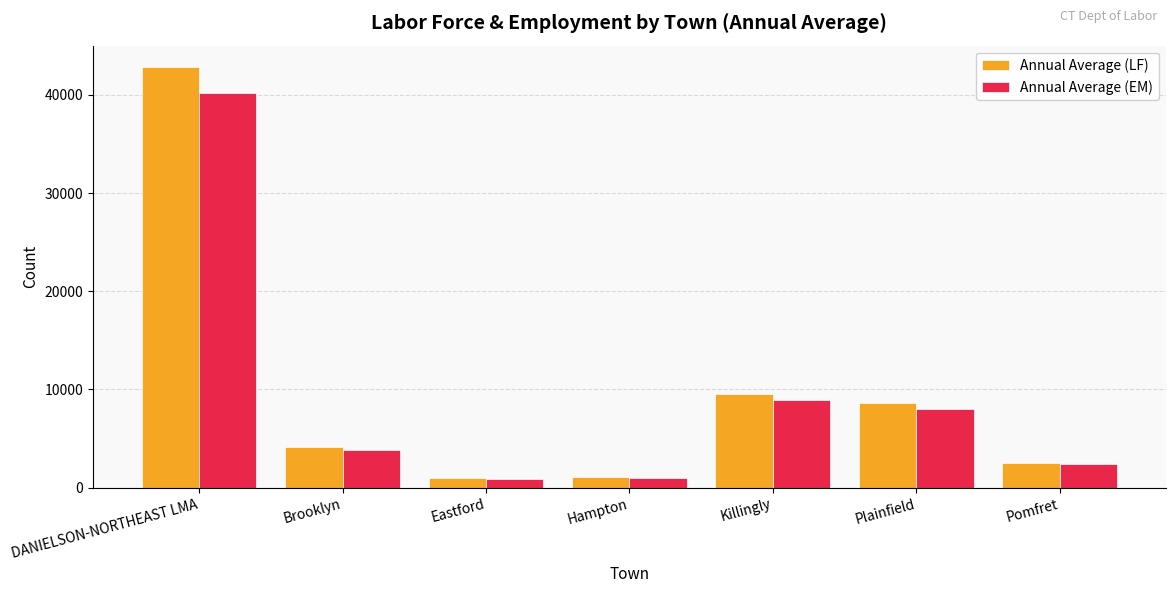

Rank the series by their maximum value, from highest to lowest.

Annual Average (LF), Annual Average (EM)